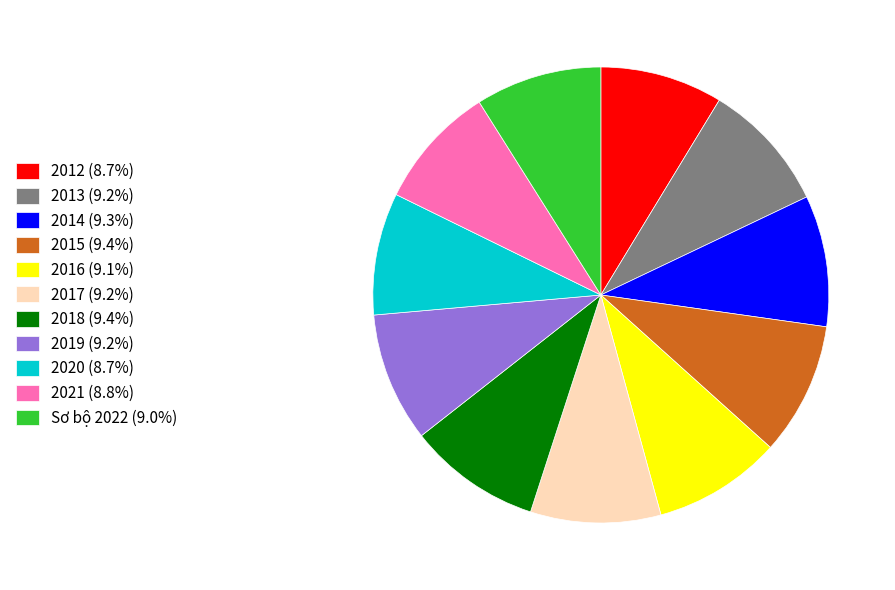

Combined, do 2021 (8.8%) and 2017 (9.2%) account for over 50%?

No